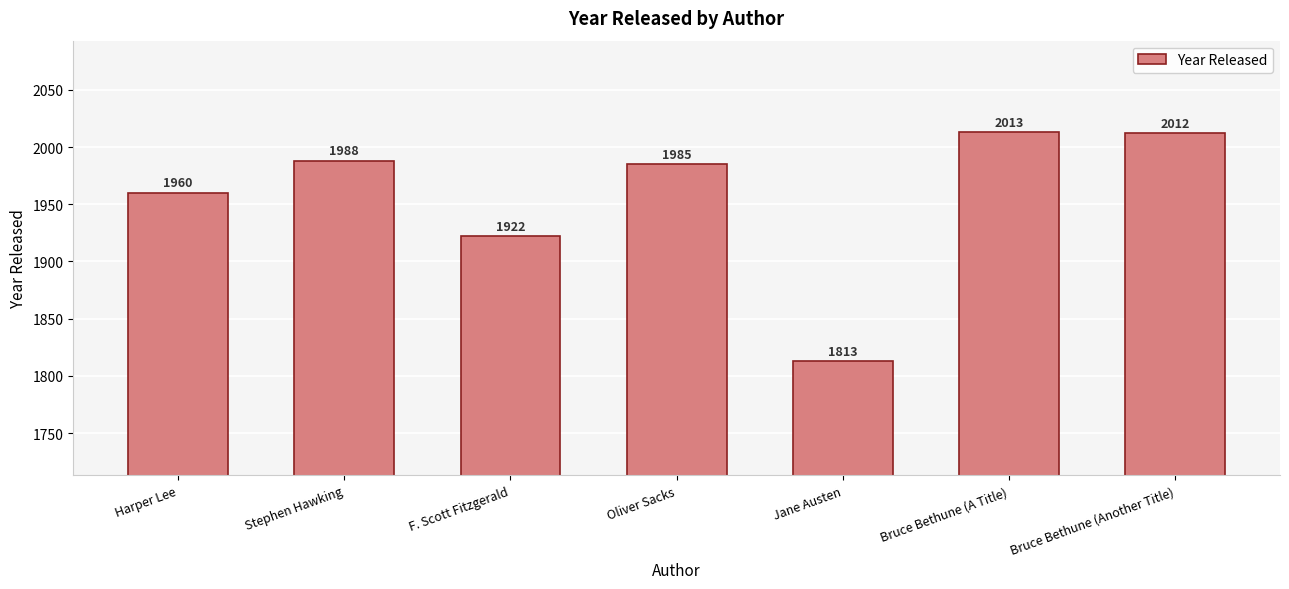

What is the value of the 5th bar from the left?

1813